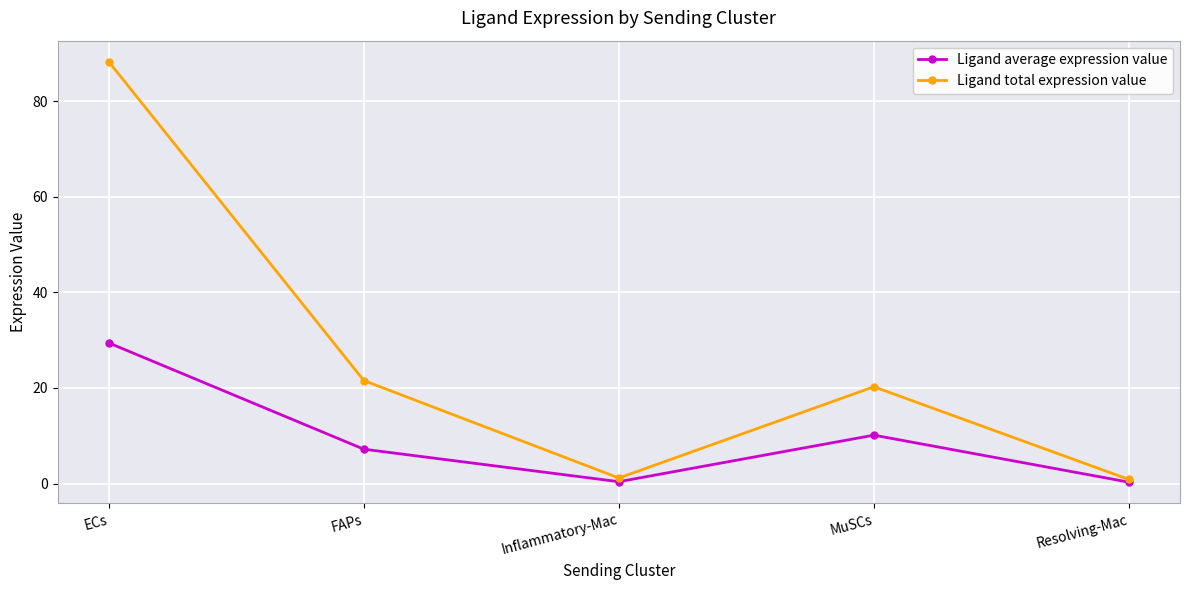

What is the label of the 4th point from the right?

FAPs